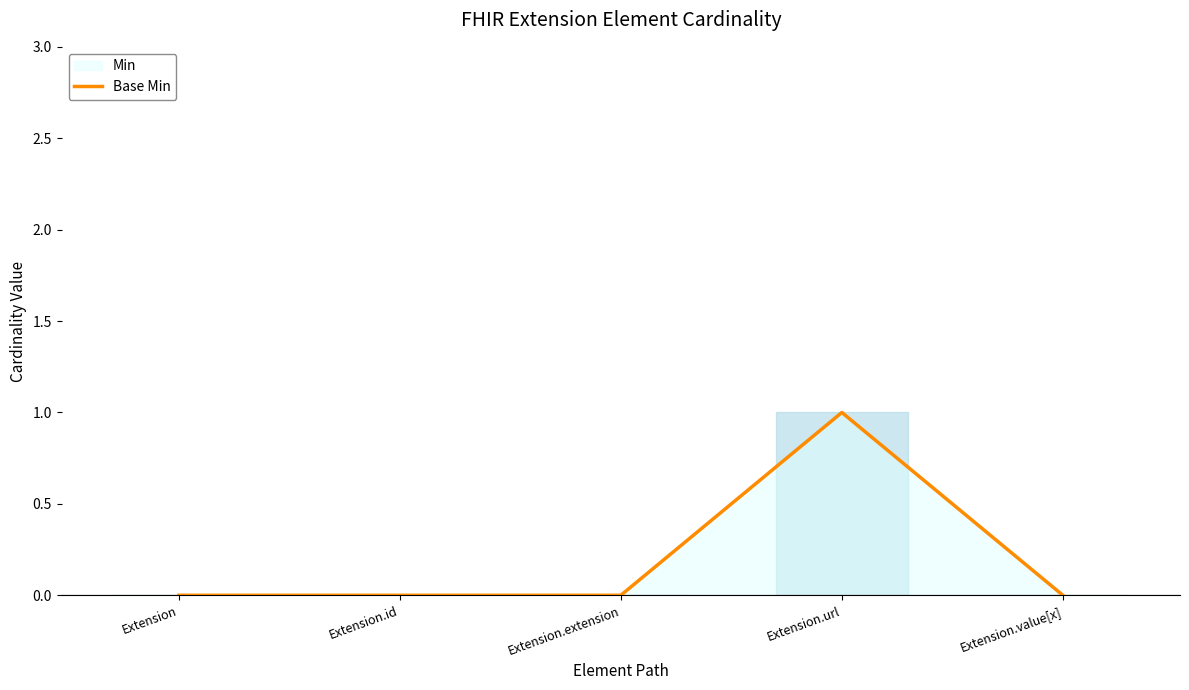

The chart shows a value of 0 at Extension.value[x]. True or false?

True